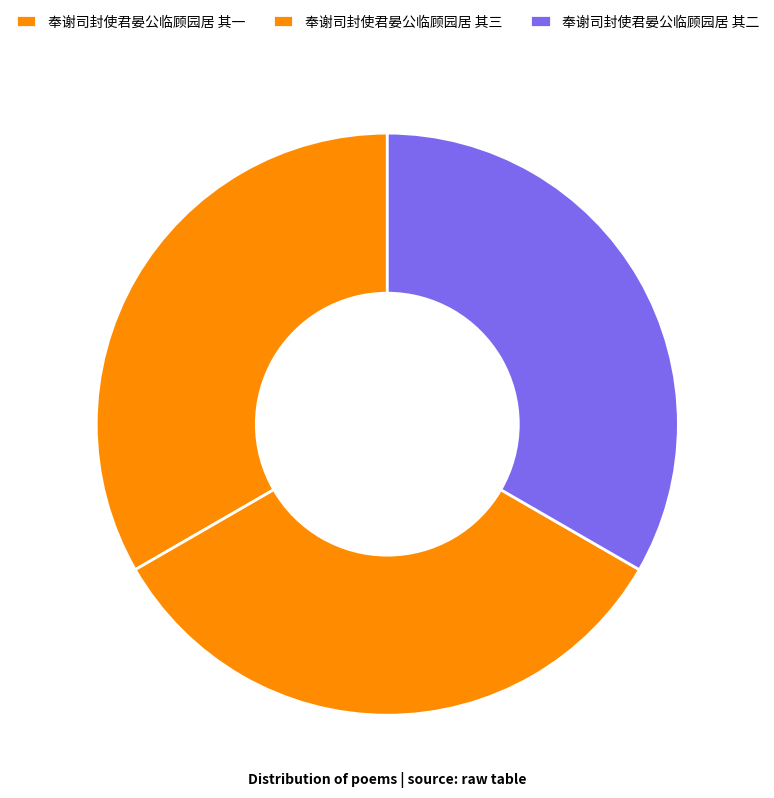

Rank the categories by value from lowest to highest.

奉谢司封使君晏公临顾园居 其三, 奉谢司封使君晏公临顾园居 其一, 奉谢司封使君晏公临顾园居 其二